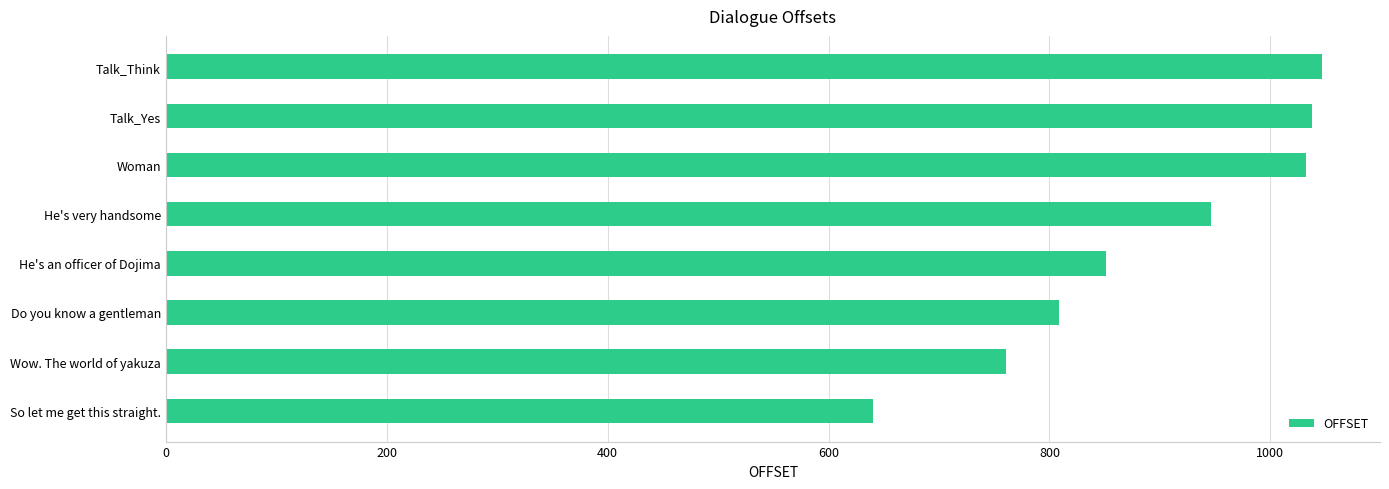

The value at Do you know a gentleman is 330. True or false?

False